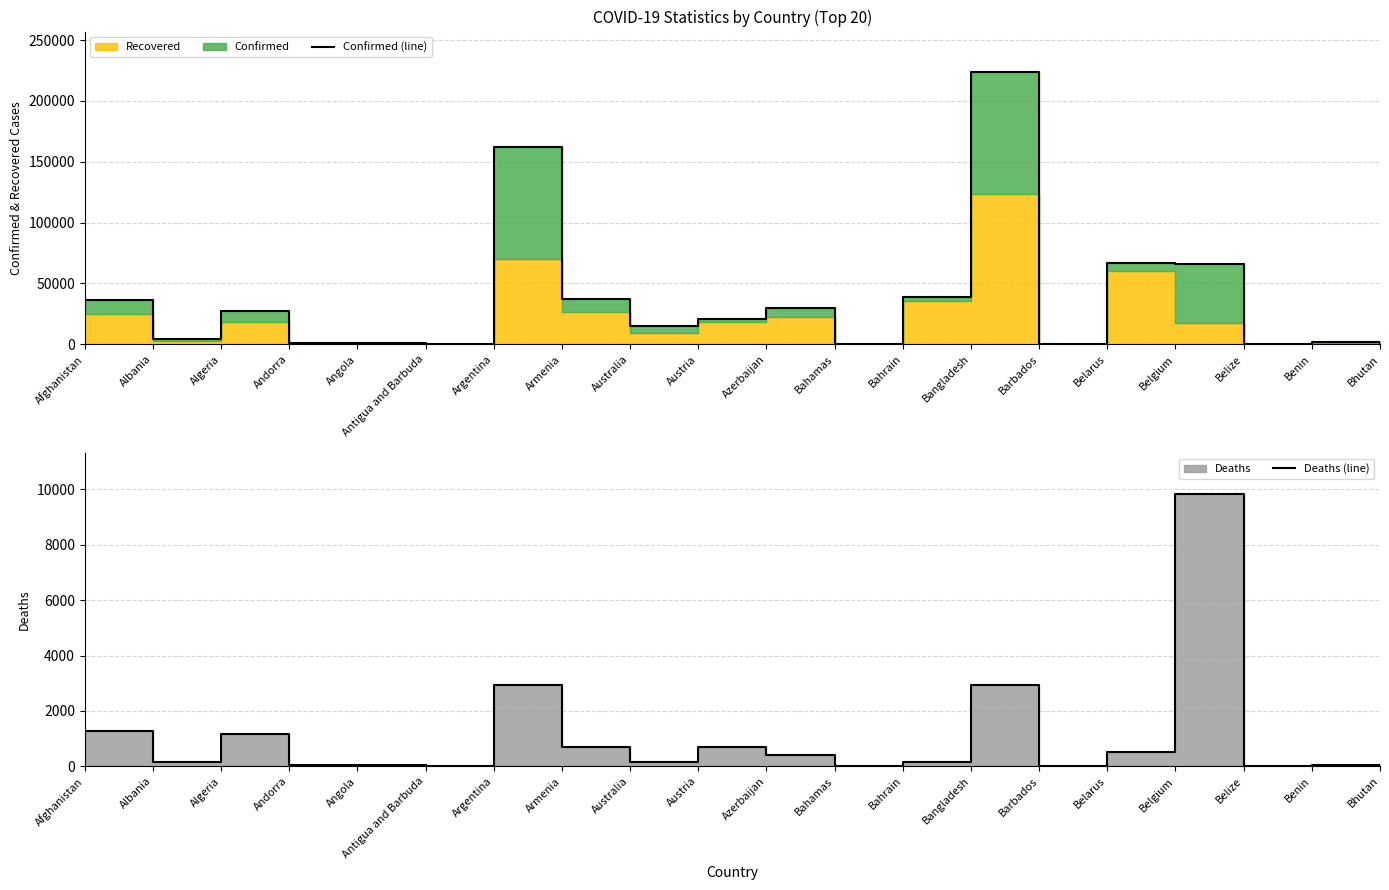

In Deaths (line), how many points are higher than both neighbors (excluding endpoints)?

6